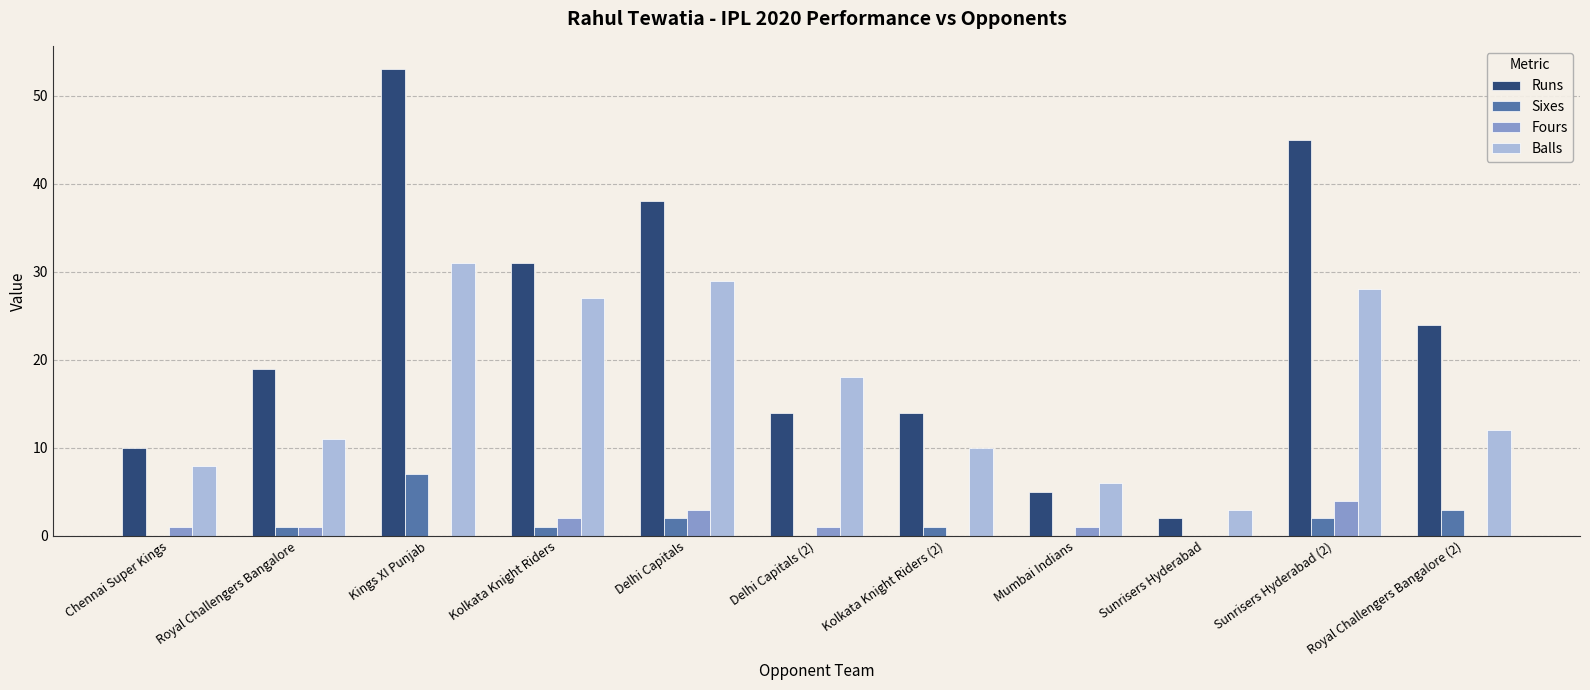

The value of Balls at Delhi Capitals is 29. True or false?

True